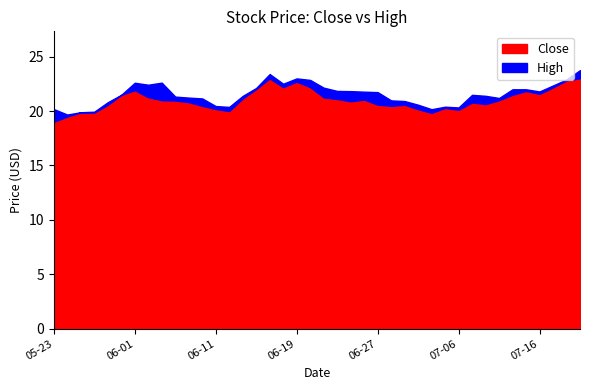

At which category does Close reach its first local valley?

2018-05-29